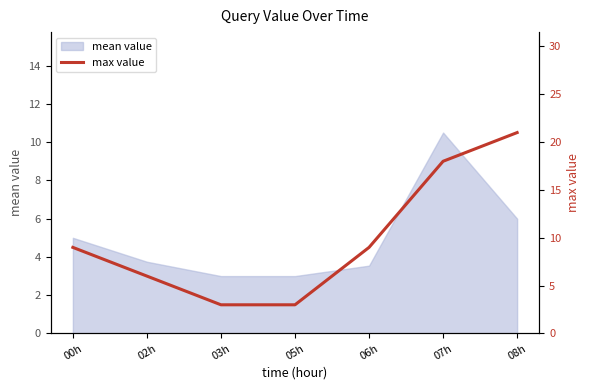

The value at 03h is 5. True or false?

False